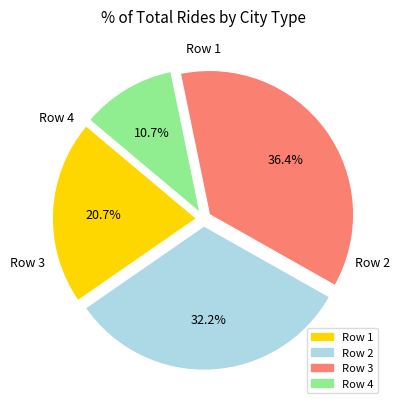

Is there any slice that represents more than half of the pie?

No